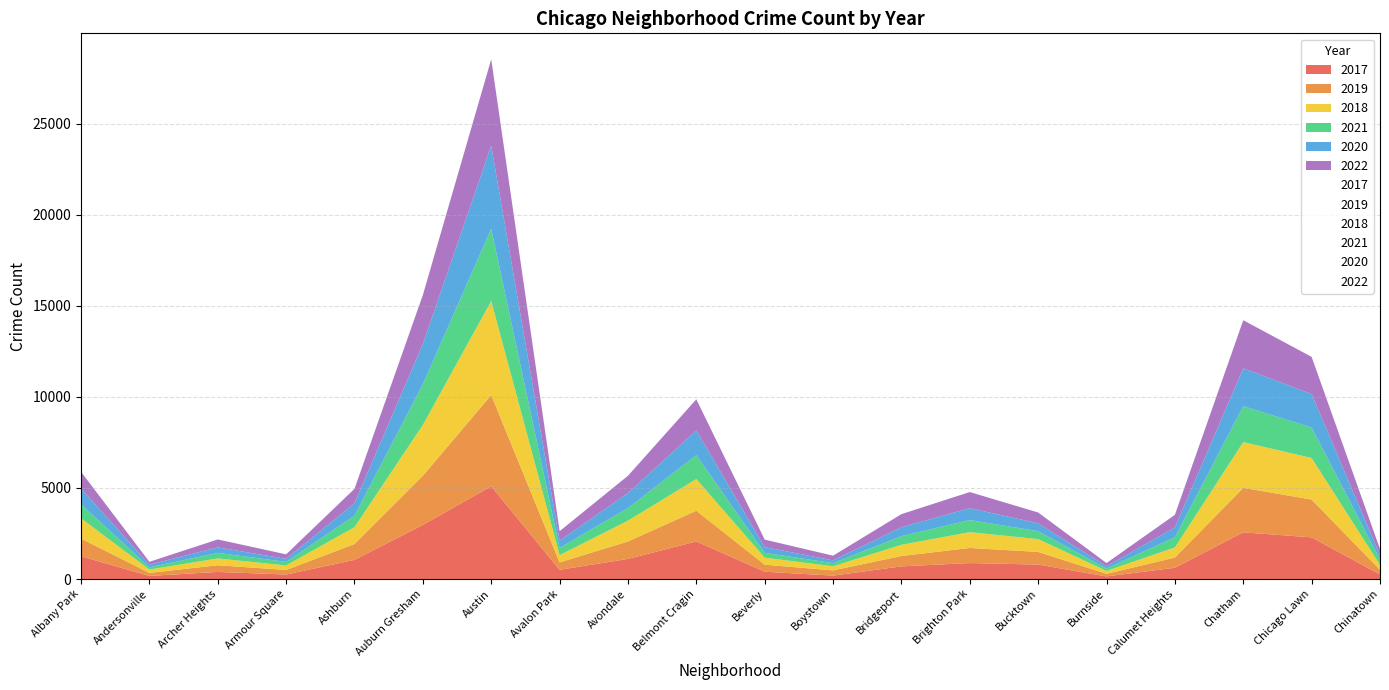

The value of 2018 at Andersonville is 274. True or false?

False